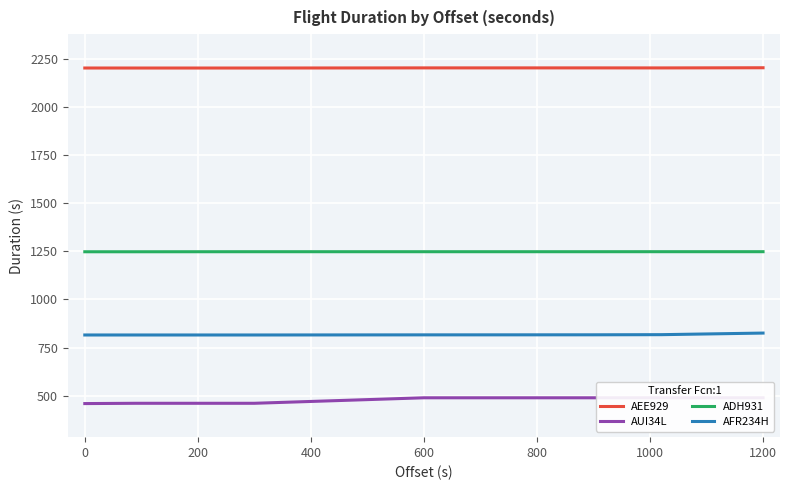

How many lines are shown in the chart?

4